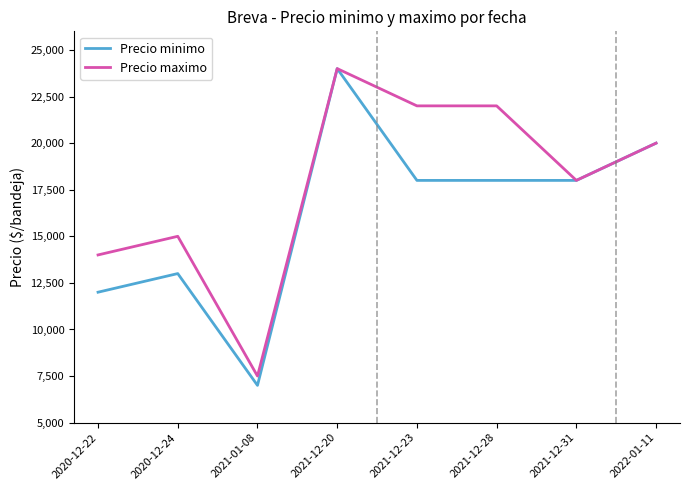

Count the number of categories in the chart.

8